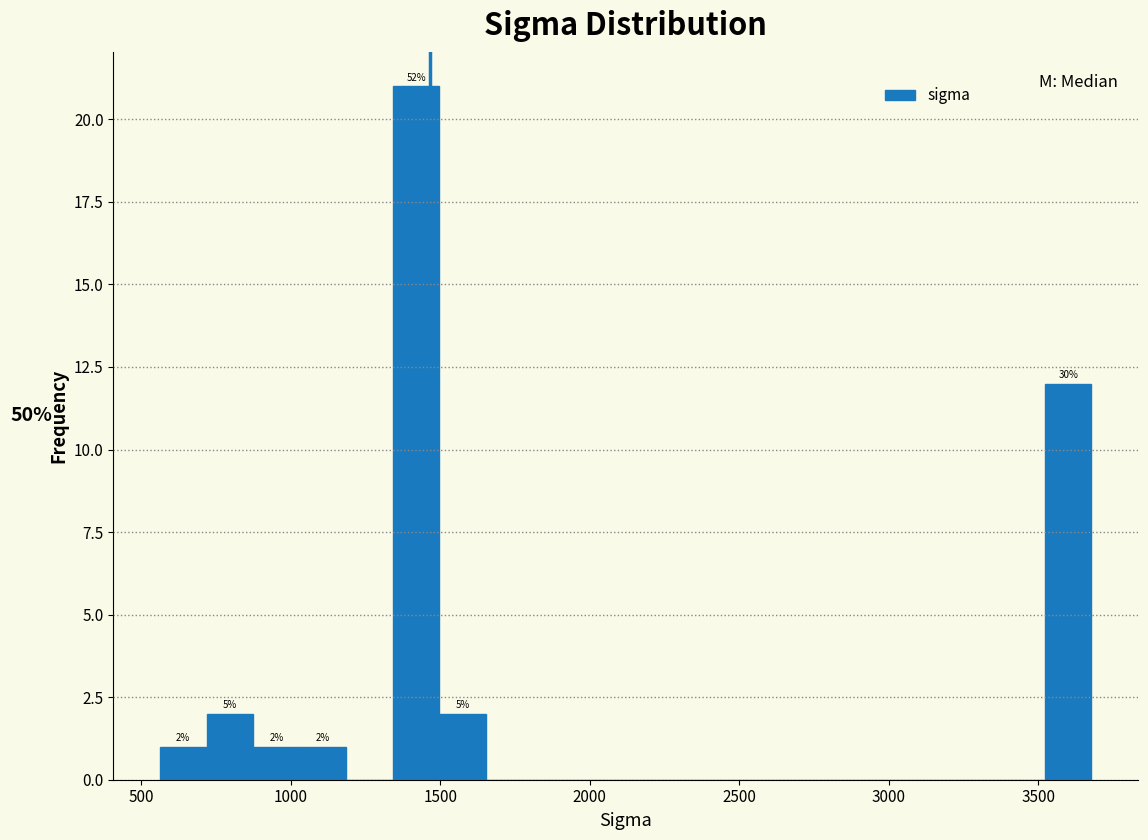

Around what value on the x-axis is the tallest bar? Give the approximate position of its centre, as read against the axis.

1400